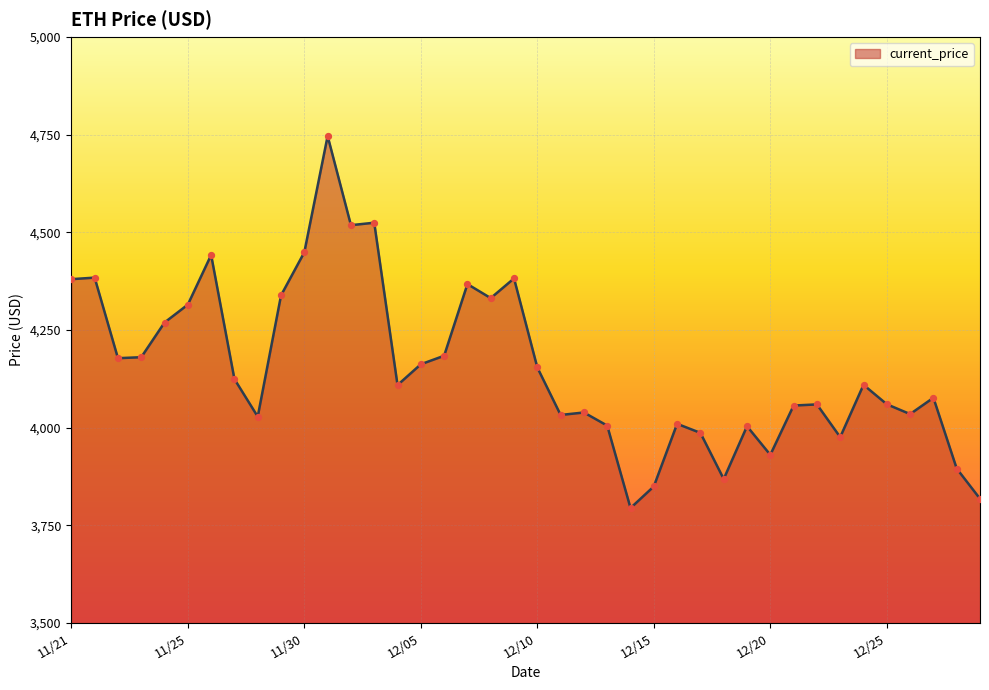

What is the maximum value shown in the chart?

4746.4